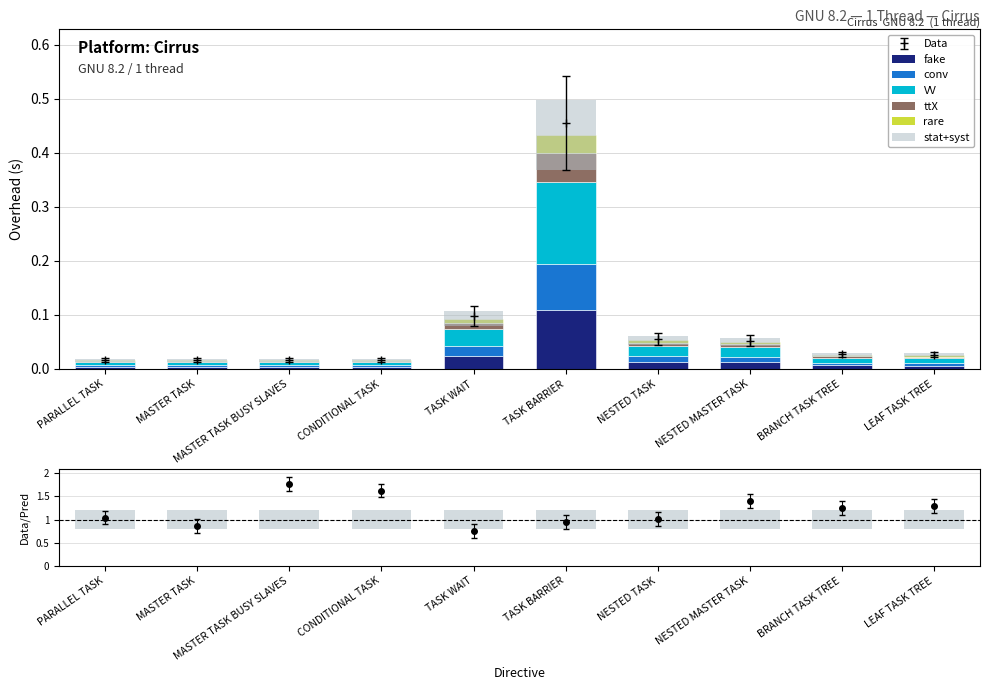

What is the label of the 9th bar from the left?

BRANCH TASK TREE